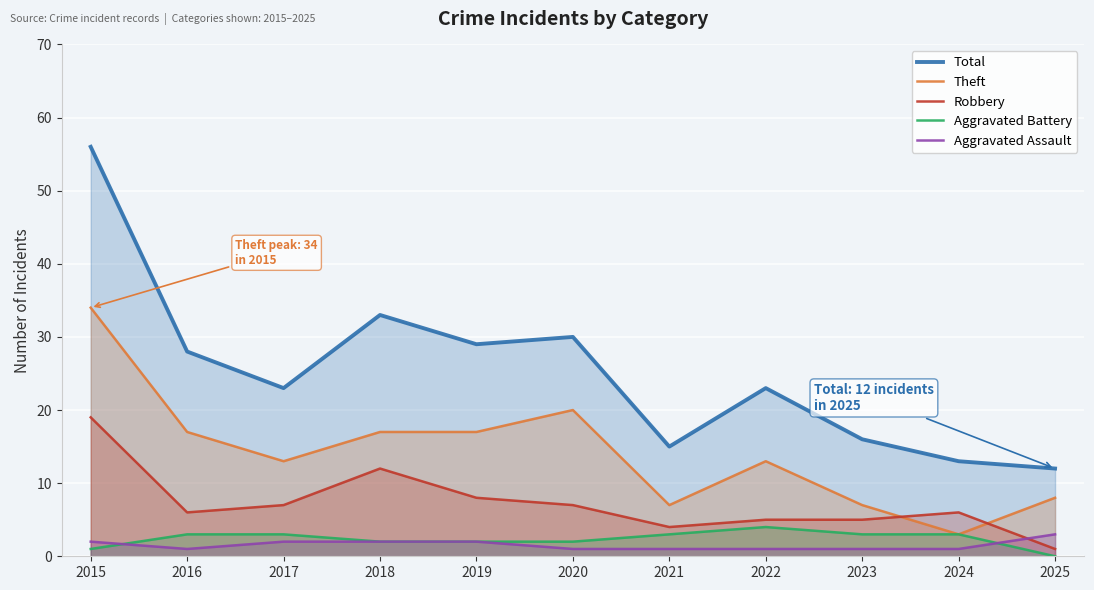

Which has a higher value, 2016 or 2018?

2018